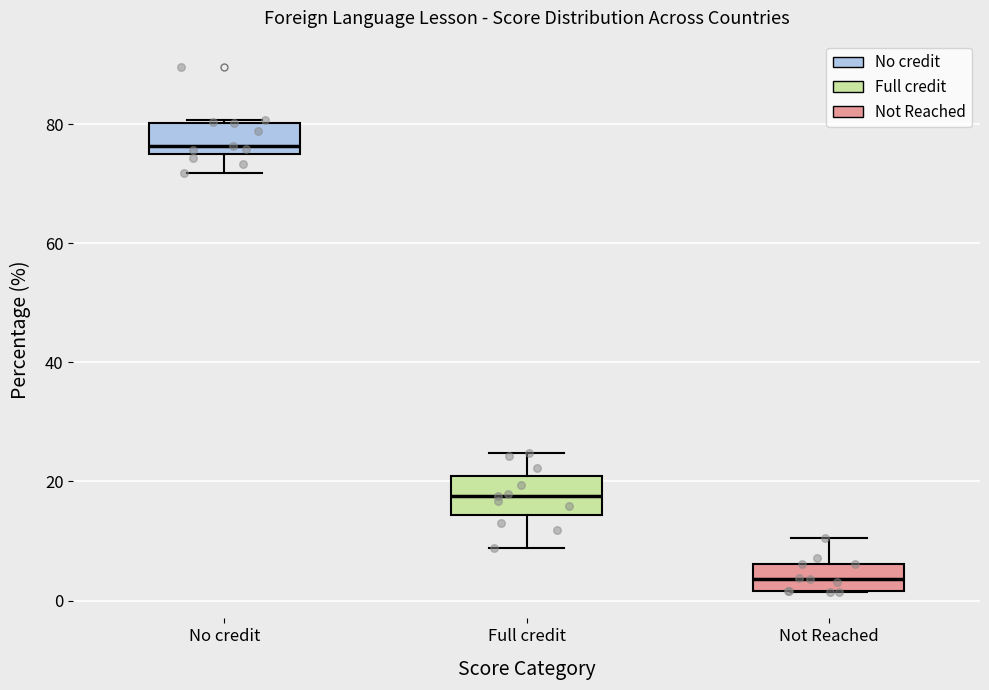

Reading left to right, read every box against the y-axis: the position of its median line, the range the box covers, and the ends of its whiskers. The values are not printed on the chart, so give them approximately, as read against the axis.

No credit: median 76 (just above the box's lower edge), box 76 to 80, whiskers 72 to 80
Full credit: median 18, box 14 to 20, whiskers 8 to 24
Not Reached: median 4, box 2 to 6, whiskers 2 to 10